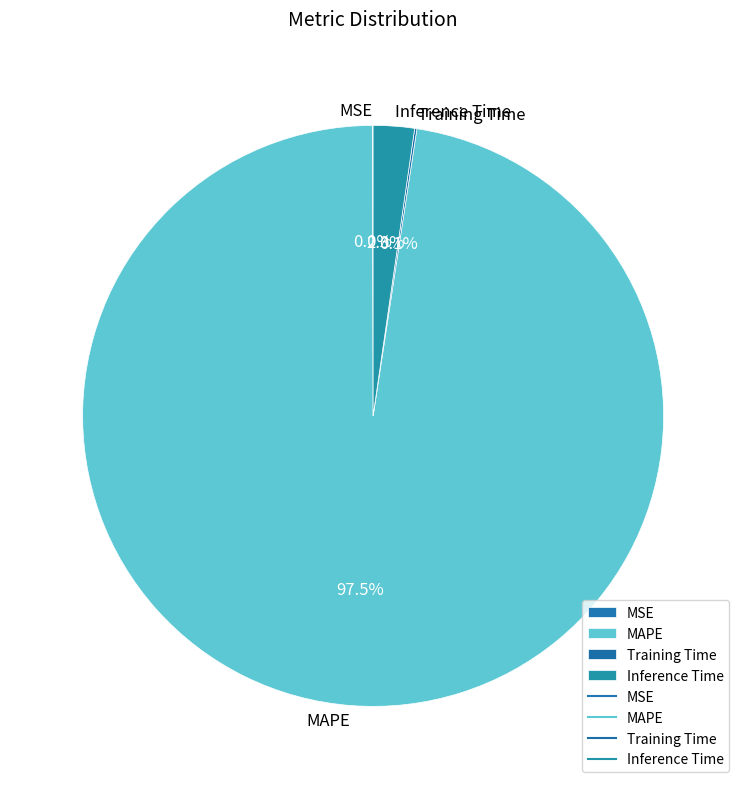

What percentage is NOT represented by Inference Time?

97.7%